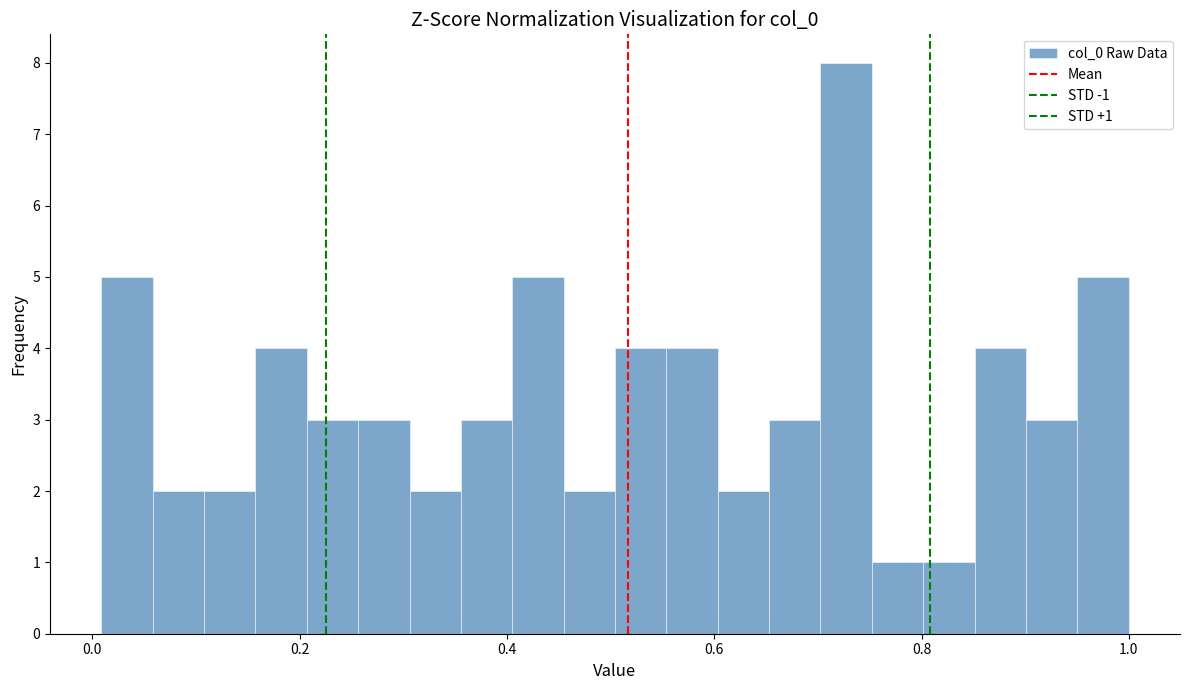

Around what value on the x-axis is the tallest bar? Give the approximate position of its centre, as read against the axis.

0.72